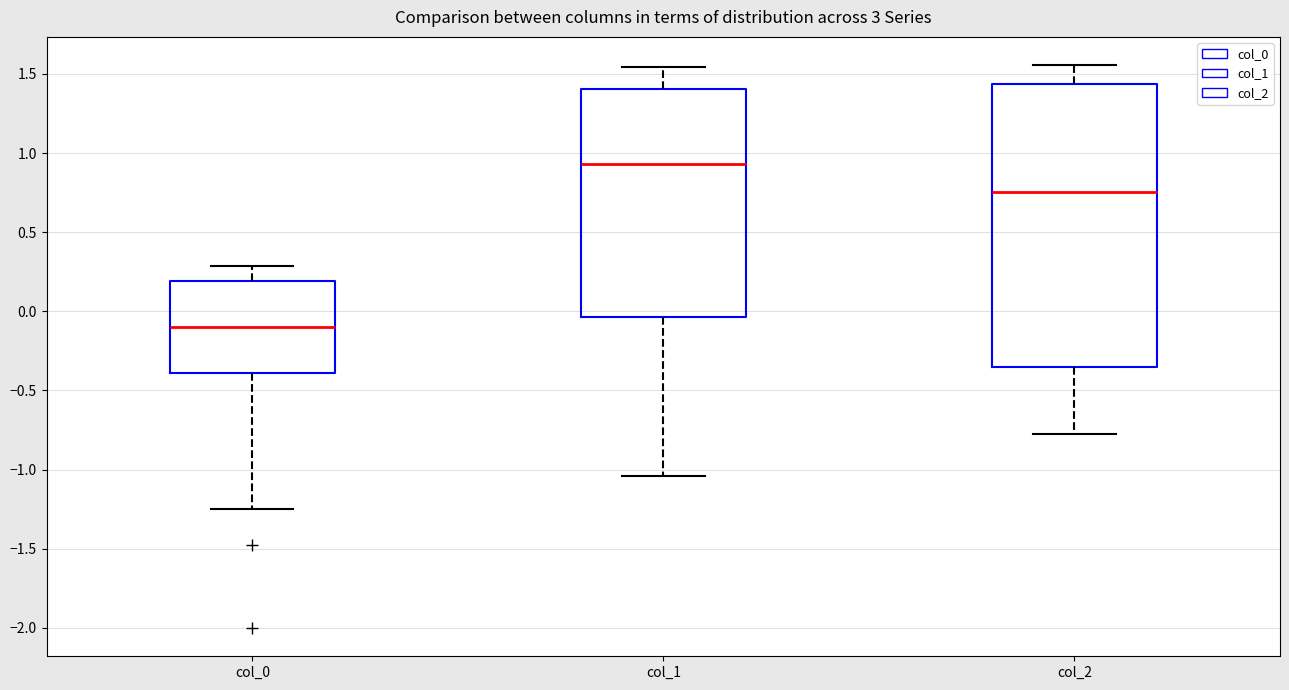

Reading left to right, read every box against the y-axis: the position of its median line, the range the box covers, and the ends of its whiskers. The values are not printed on the chart, so give them approximately, as read against the axis.

col_0: median -0.10, box -0.40 to 0.20, whiskers -1.25 to 0.30
col_1: median 0.95, box -0.05 to 1.40, whiskers -1.05 to 1.55
col_2: median 0.75, box -0.35 to 1.45, whiskers -0.80 to 1.55